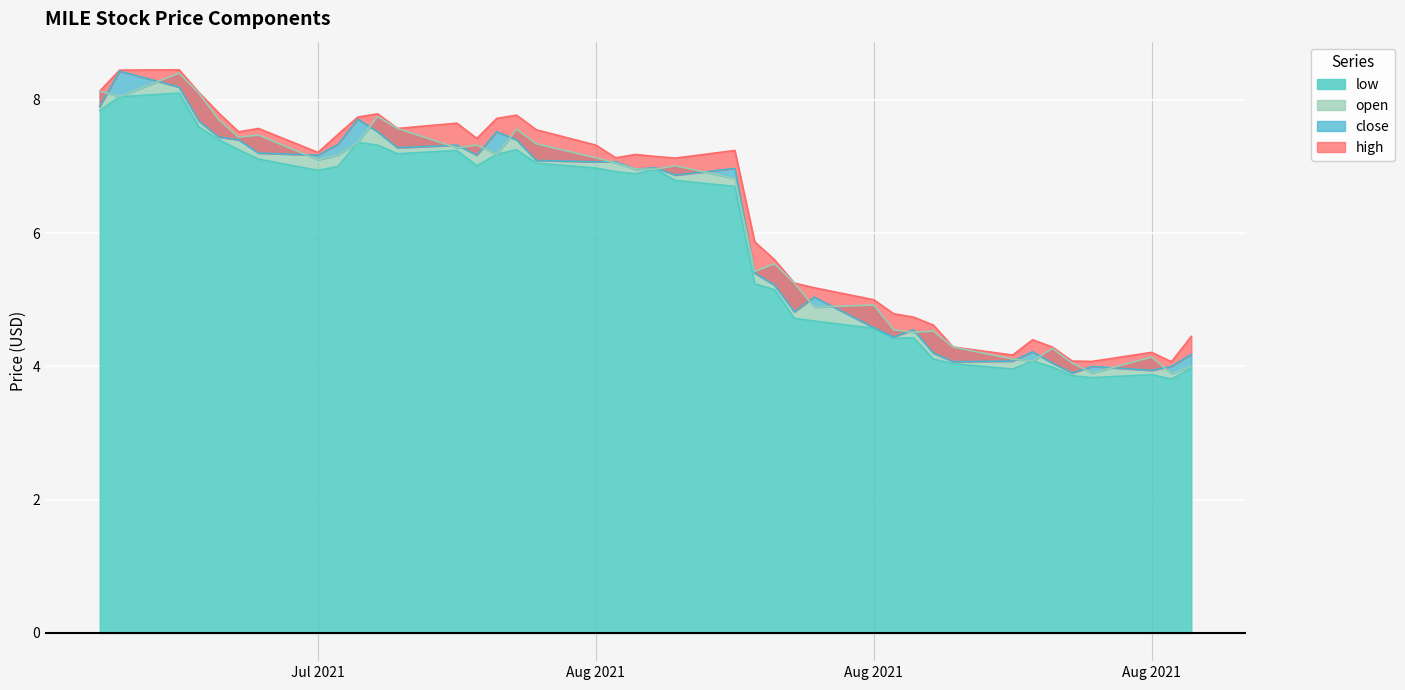

What is the sum of all high values?

254.2